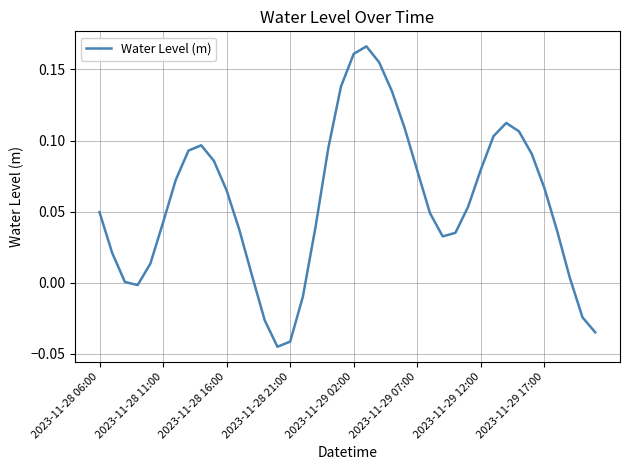

How many categories are shown in the chart?

40